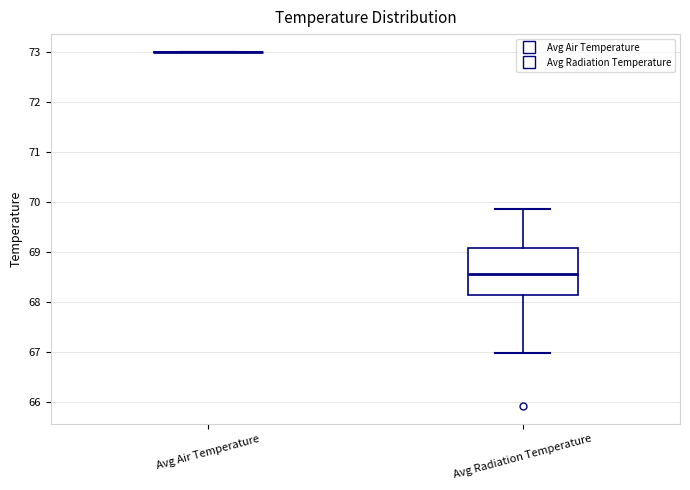

Reading left to right, read every box against the y-axis: the position of its median line, the range the box covers, and the ends of its whiskers. The values are not printed on the chart, so give them approximately, as read against the axis.

Avg Air Temperature: box collapsed to a line at 73.0, whiskers 73.0 to 73.0
Avg Radiation Temperature: median 68.6, box 68.1 to 69.1, whiskers 67.0 to 69.9